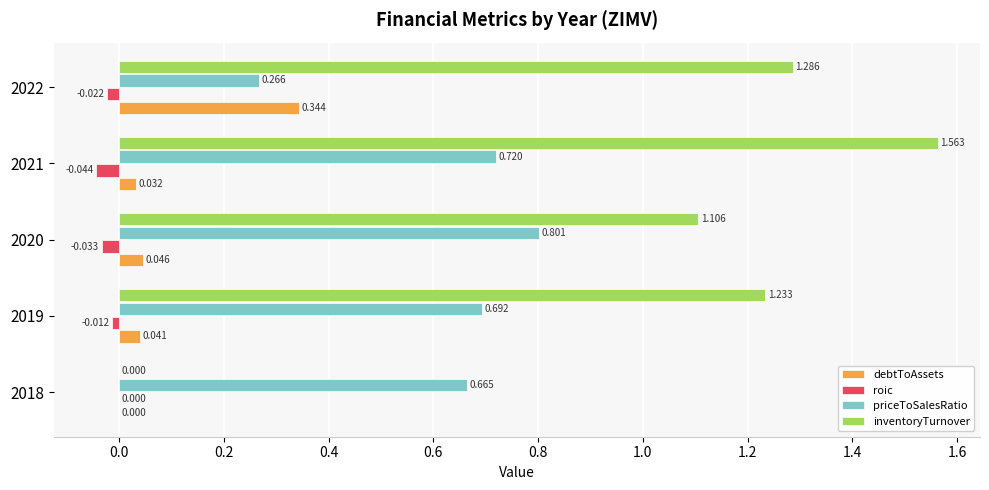

Which series has the largest total across all categories?

inventoryTurnover